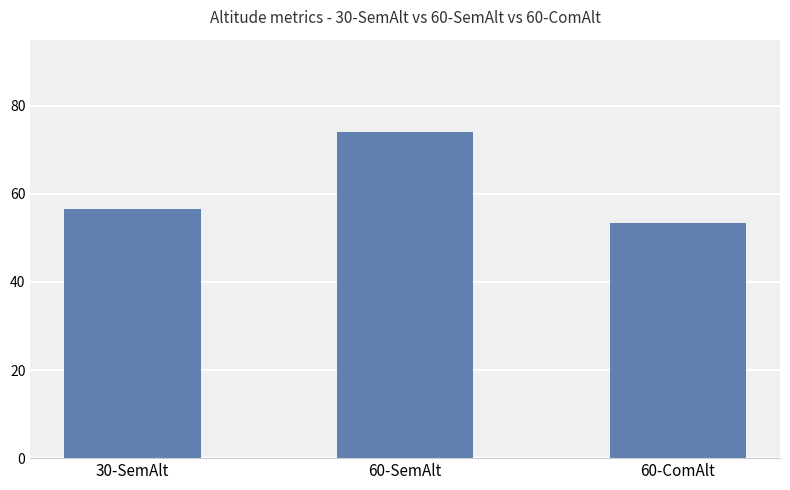

At which label is the value closest to 63?

30-SemAlt